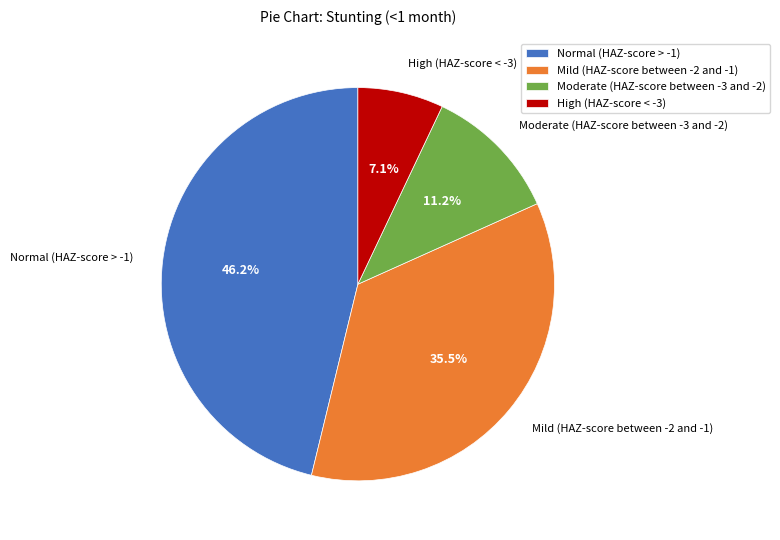

True or false: Moderate (HAZ-score between -3 and -2) accounts for 19% of the total.

False